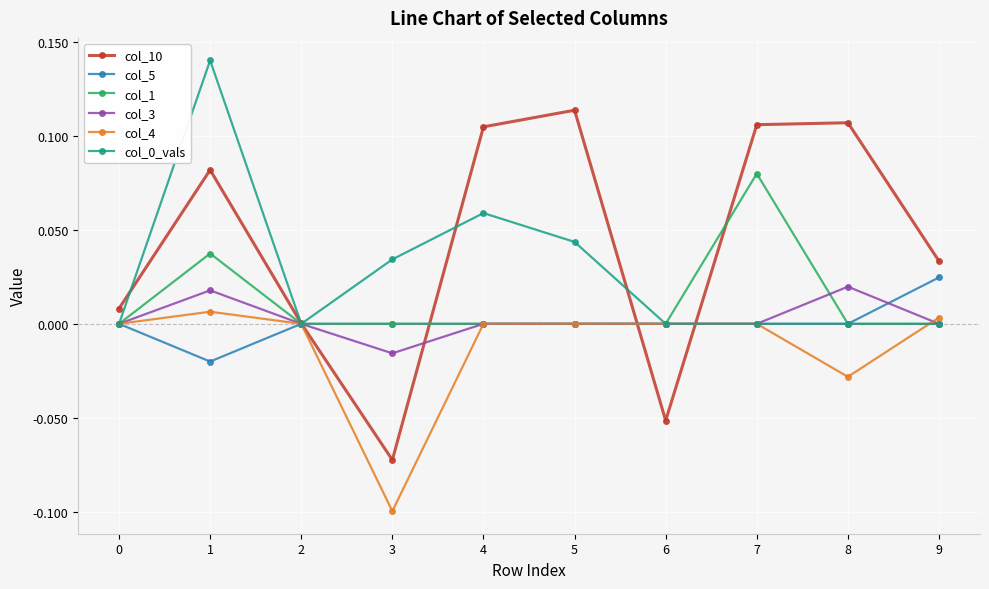

Which series has the widest spread of values?

col_10